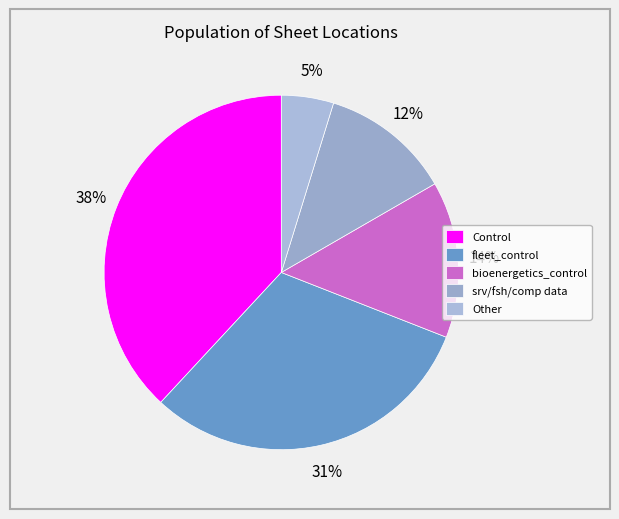

Is there a majority slice in this chart?

No